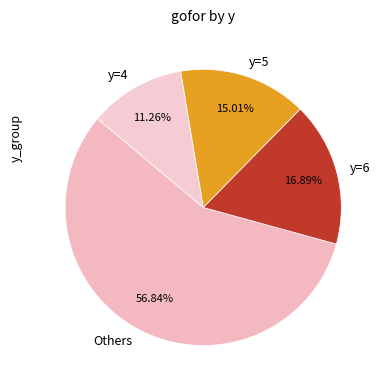

To the nearest percent, what percentage of the pie is y=6?

17%